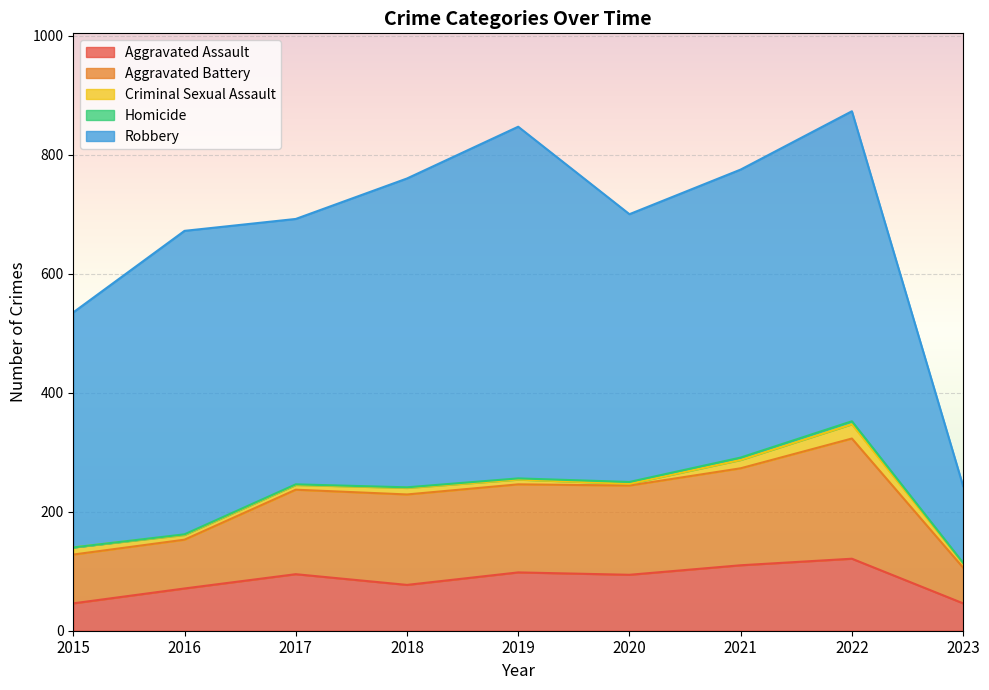

What is the spread (max minus min) of values at 2017?

445